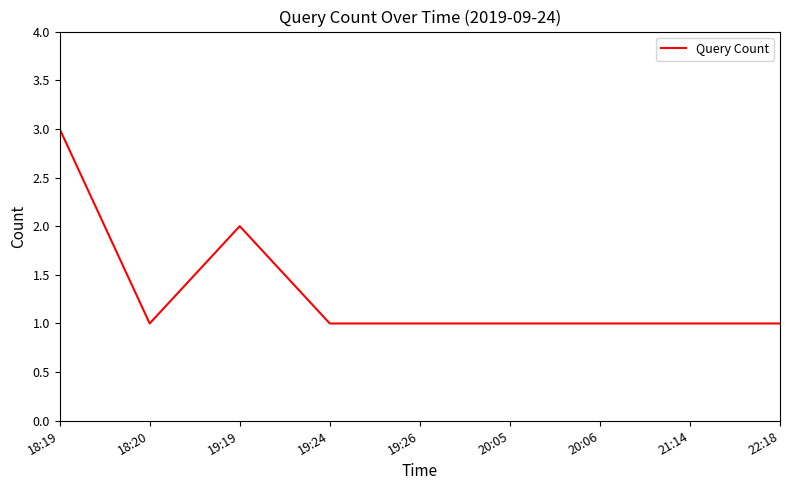

Is it true that the value at 18:20 is 1?

True